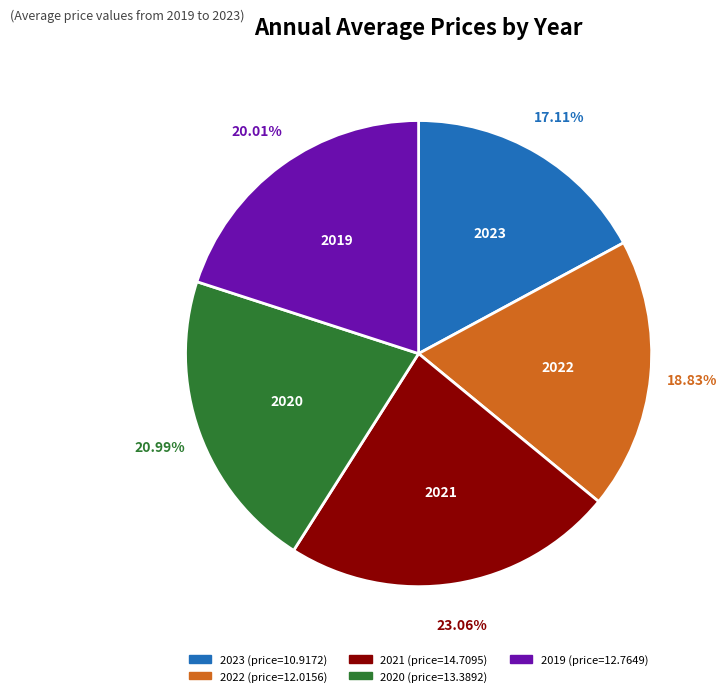

Is it true that 2019 is 20% of the pie?

True